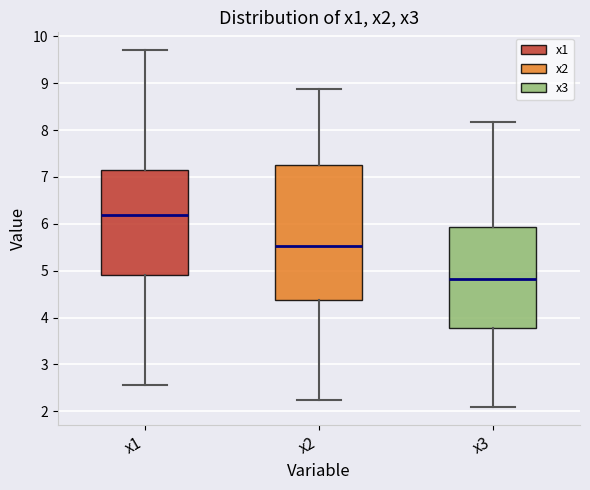

Which box's median line is the highest?

x1